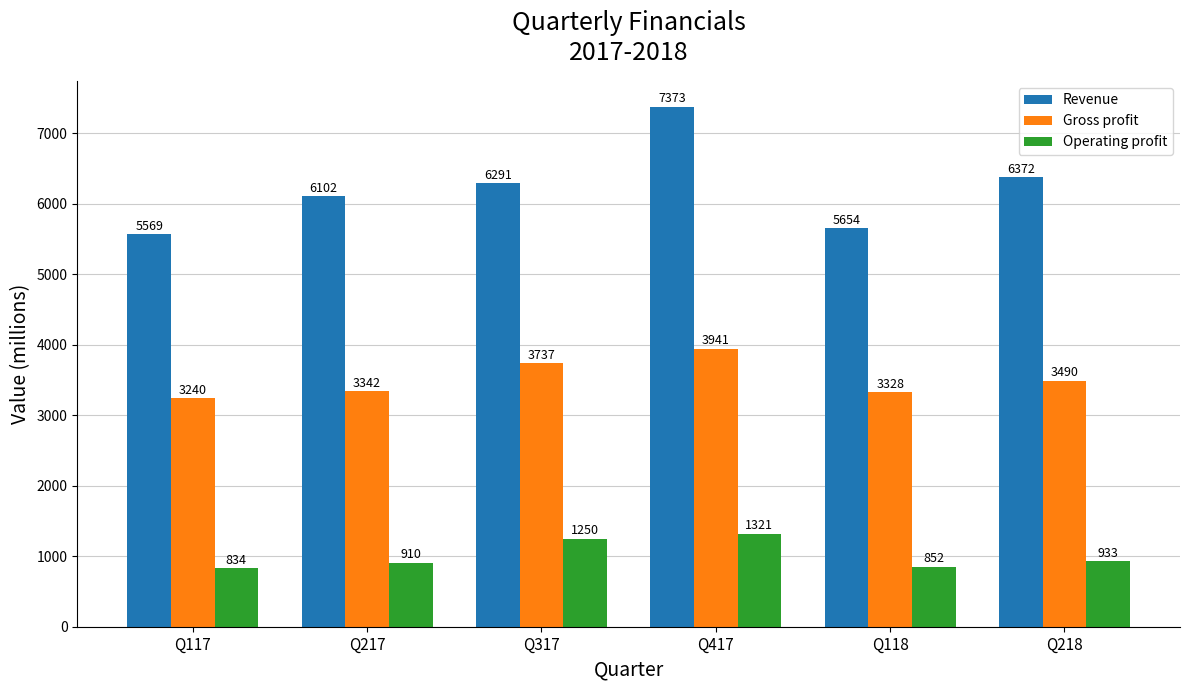

At which category is the sum across all series the highest?

Q417